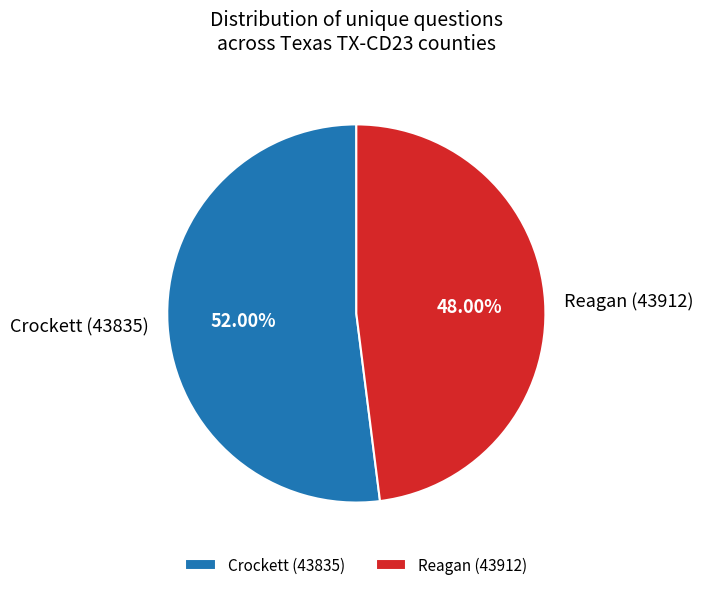

Which slice represents more than half of the pie?

Crockett (43835)